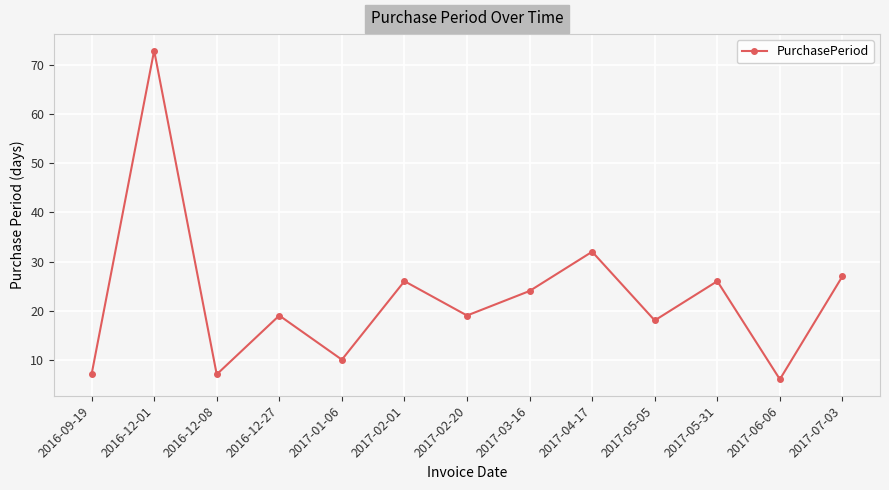

Reading left to right, extract all data points from this chart.

2016-09-19=7	2016-12-01=73	2016-12-08=7	2016-12-27=19	2017-01-06=10	2017-02-01=26	2017-02-20=19	2017-03-16=24	2017-04-17=32	2017-05-05=18	2017-05-31=26	2017-06-06=6	2017-07-03=27